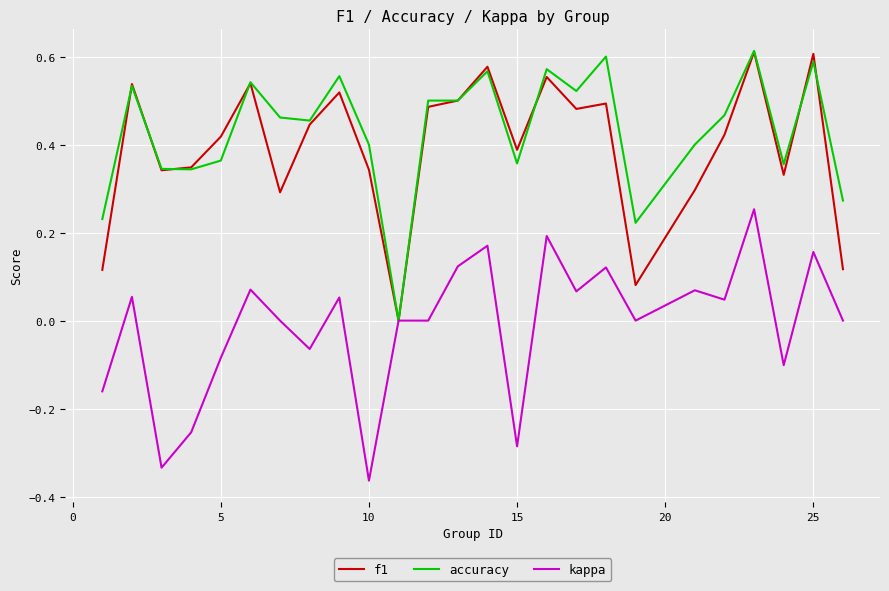

How many positive values does the f1 series have?

24